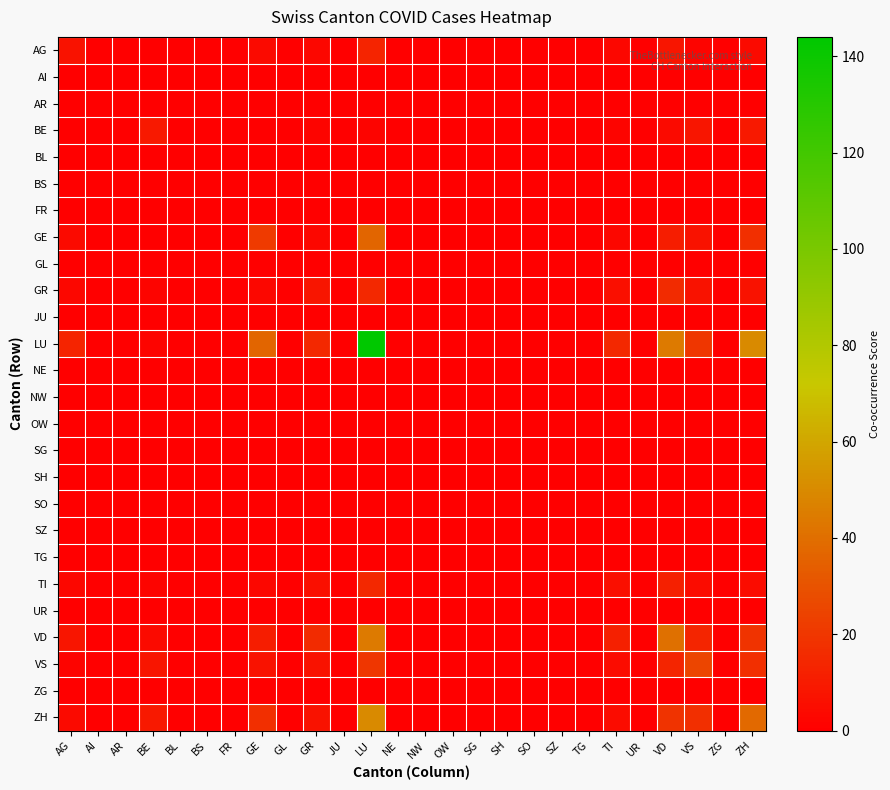

At which category is the sum across all series the highest?

LU